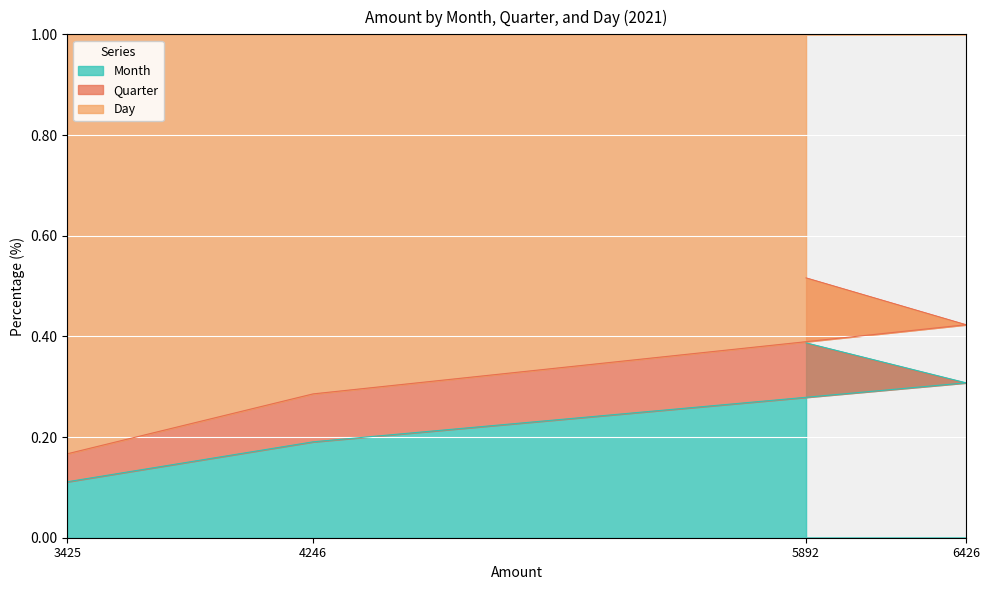

What is the value of the Month point at the 1st from the left?

0.1